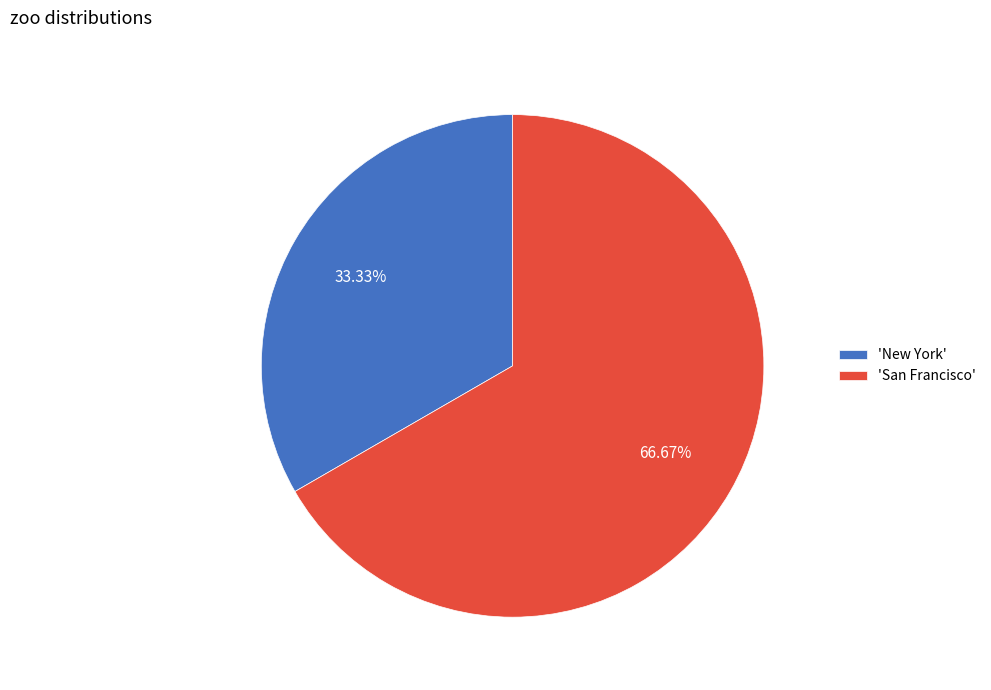

Does 'San Francisco' account for over 50% of the chart?

Yes